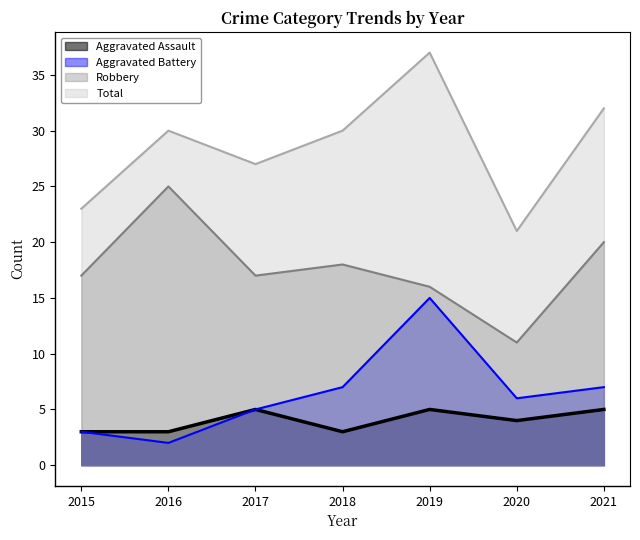

Where does the Aggravated Assault series first go above 4?

2017